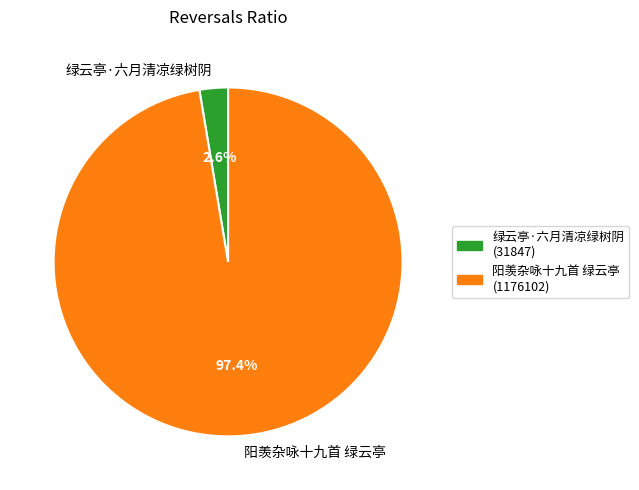

What percentage do 阳羡杂咏十九首 绿云亭 and 绿云亭·六月清凉绿树阴 together represent?

100.0%